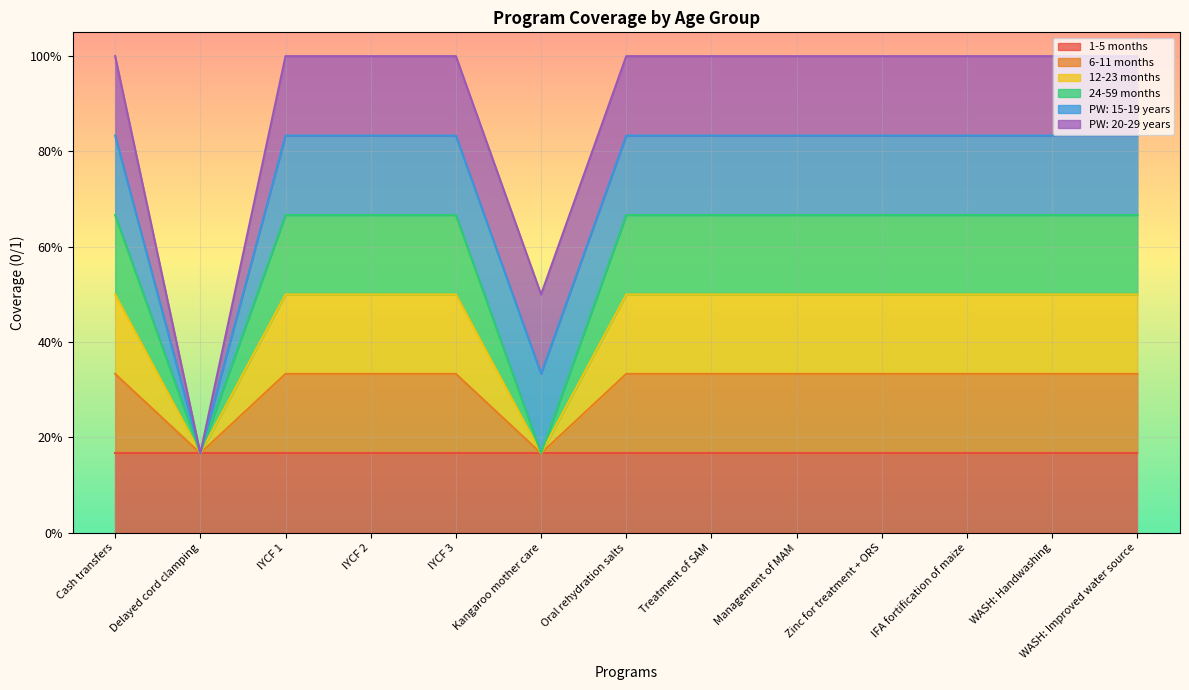

True or false: 12-23 months has more than 0 points higher than both neighbors.

False